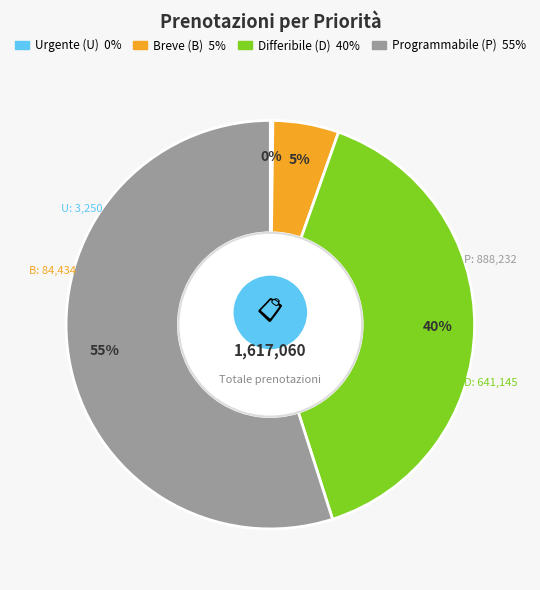

What percentage is the Differibile (D) slice, to the nearest percent?

40%